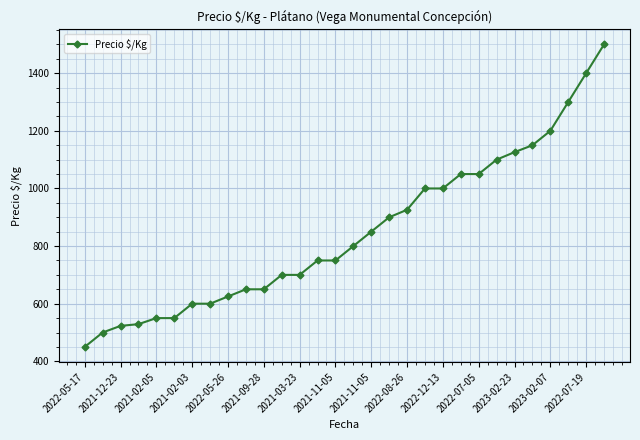

Is this an area chart (filled region under the line)?

No